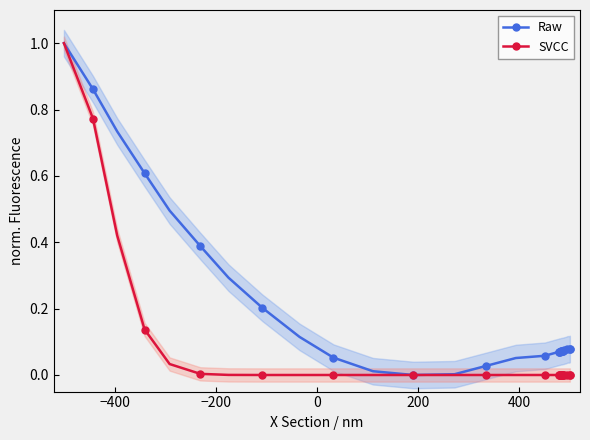

What is the value of the Raw point at the 14th from the left?

0.1